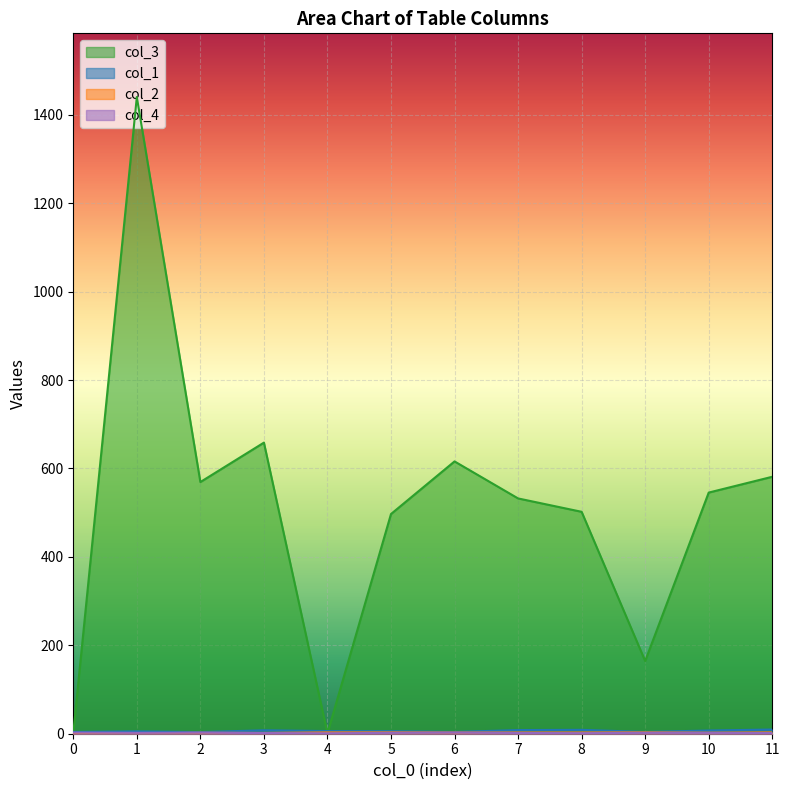

True or false: col_1 has a value of 1 at 8.

False